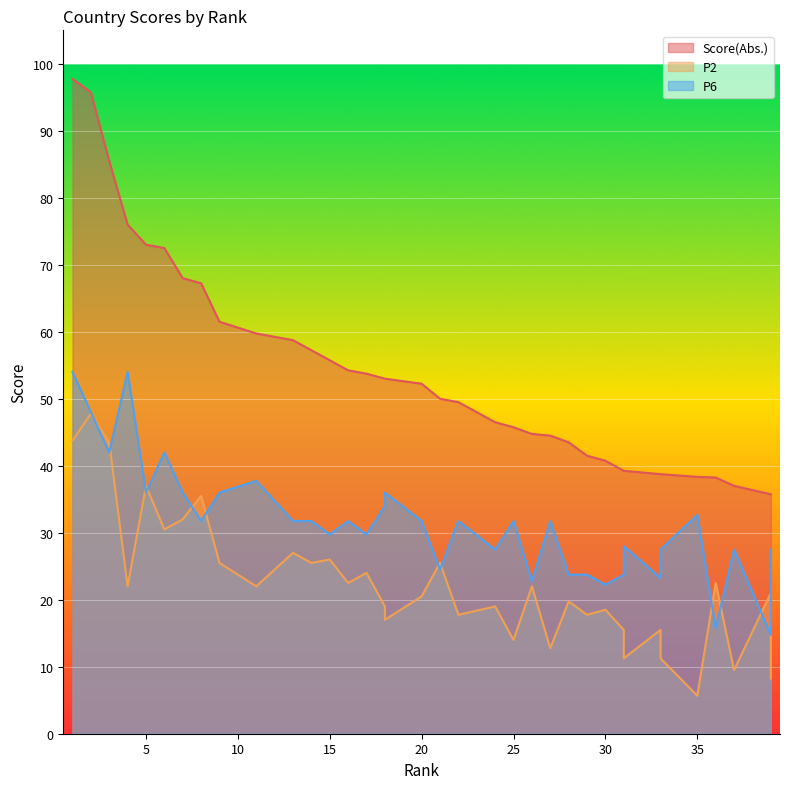

Reading left to right, transcribe all the data shown in this chart.

Score(Abs.): 97.8	95.8	85.5	76.0	73.0	72.5	68.0	67.2	61.5	61.5	59.8	59.8	58.8	57.2	55.8	54.2	53.8	53.0	53.0	52.2	50.0	49.5	49.5	46.5	45.8	44.8	44.5	43.5	41.5	40.8	39.2	39.2	38.8	38.8	38.3	38.2	37.0	37.0	35.8	35.8
P2: 43.8	47.8	43.5	22.0	37.0	30.5	32.0	35.5	25.5	25.5	22.0	22.0	27.0	25.5	26.0	22.5	24.0	19.0	17.0	20.5	25.5	17.8	17.8	19.0	14.0	22.0	12.8	19.8	17.8	18.5	15.5	11.2	15.5	11.2	5.7	22.5	9.5	9.5	21.0	8.2
P6: 54.0	48.0	42.0	54.0	36.0	42.0	36.0	31.8	36.0	36.0	37.8	37.8	31.8	31.8	29.8	31.8	29.8	34.0	36.0	31.8	24.5	31.8	31.8	27.5	31.8	22.8	31.8	23.8	23.8	22.2	23.8	28.0	23.2	27.5	32.7	15.8	27.5	27.5	14.8	27.5